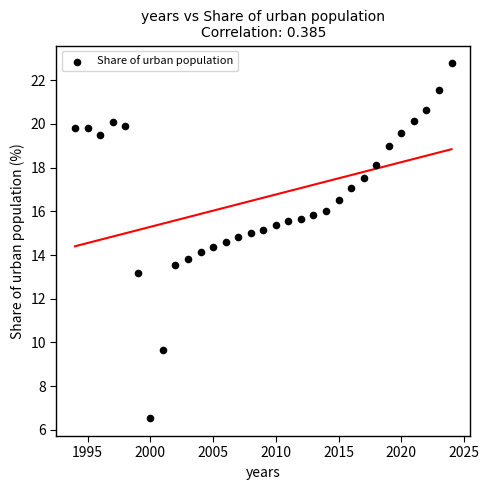

What is the range of X values (max minus min)?

30.0